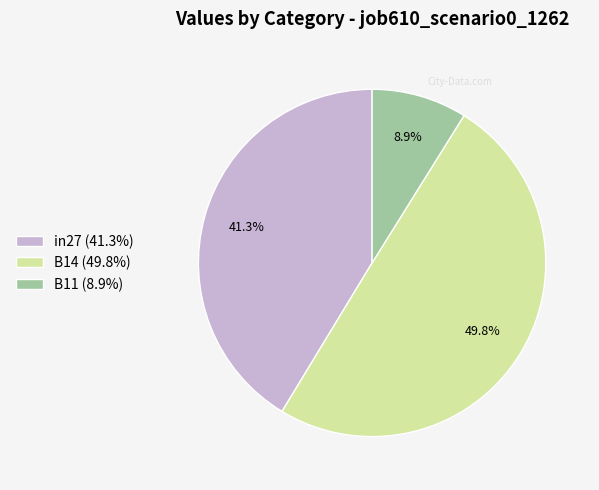

Which slice is the largest?

B14